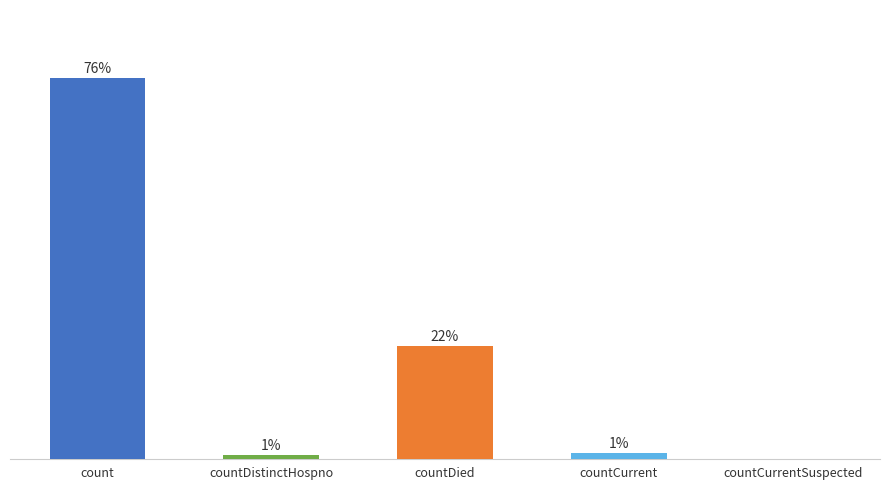

What position from the right is countCurrent?

2